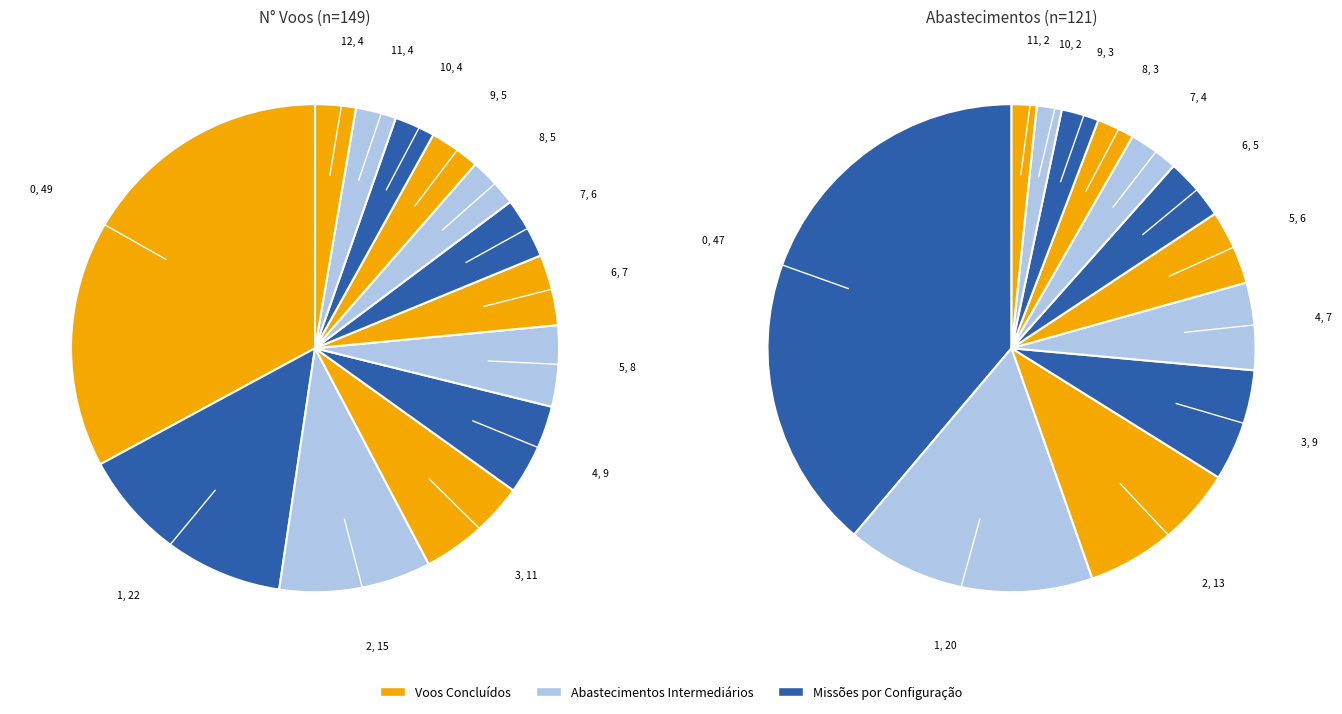

Combined, do abastecimentos and 5 account for over 50%?

No